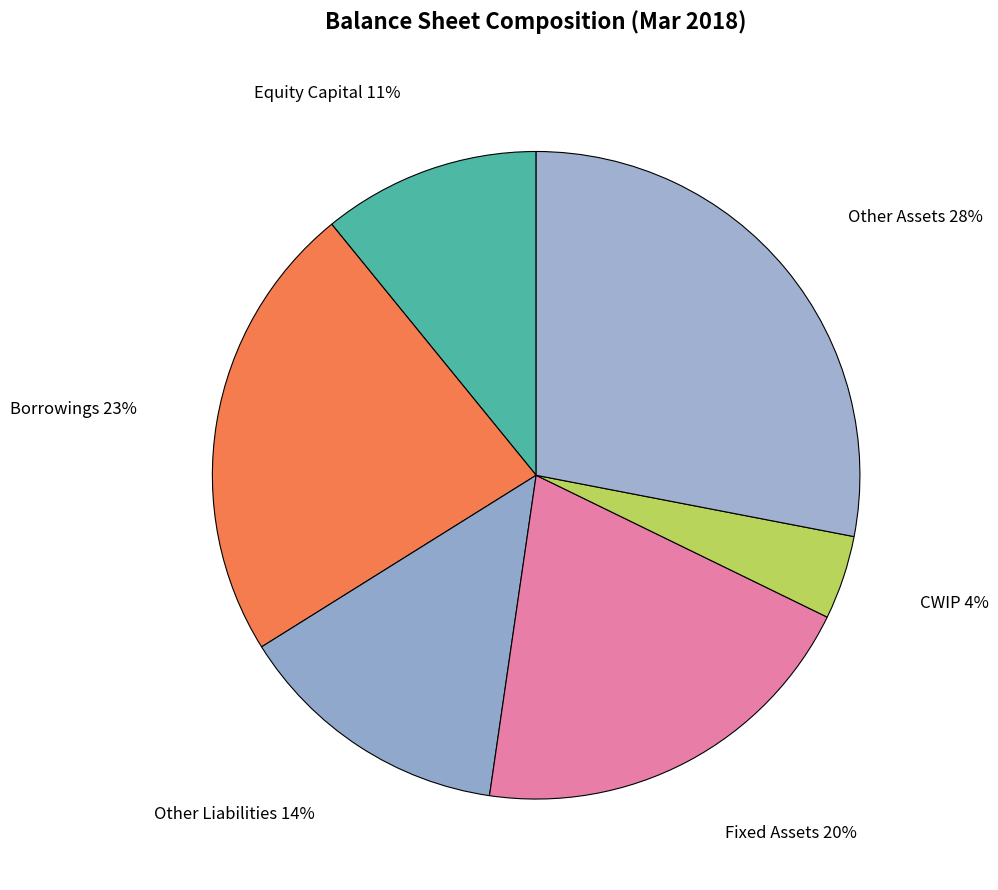

To the nearest percent, what percentage of the pie is Other Liabilities?

14%